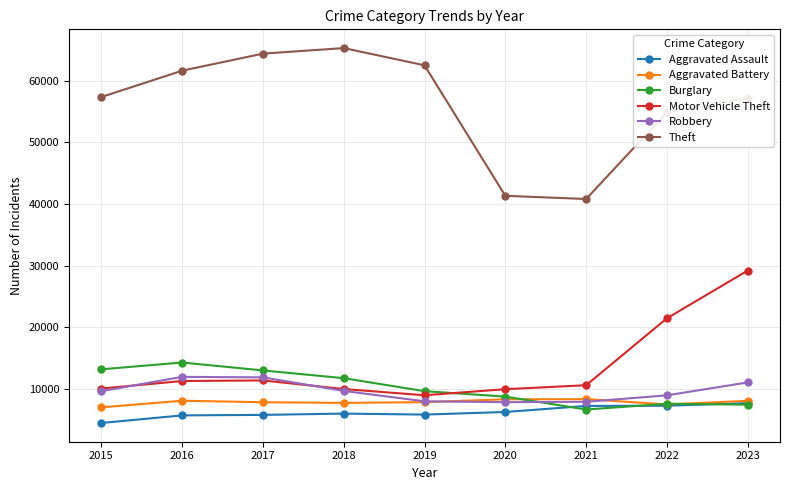

True or false: Theft and Aggravated Assault cross at least once.

False